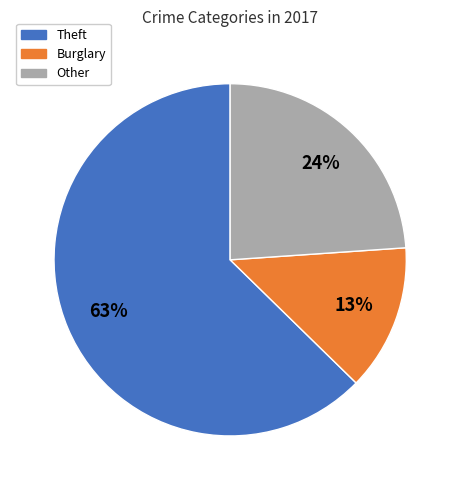

To the nearest percent, what portion does Other represent?

24%